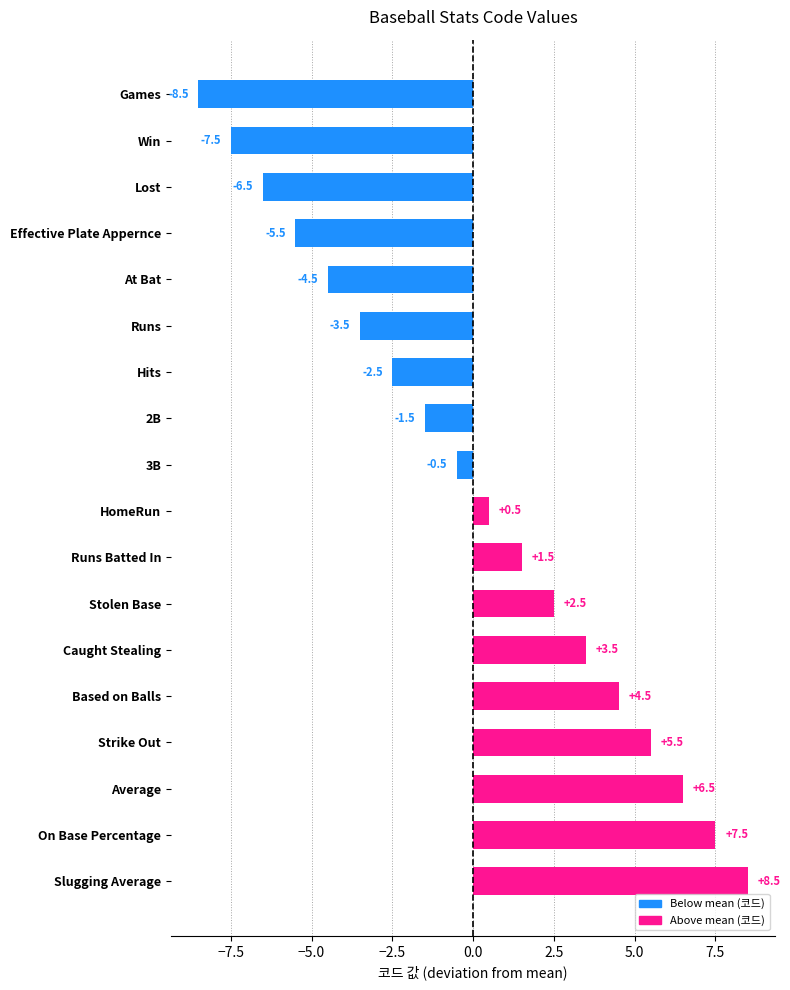

How many data points are less than 0?

9